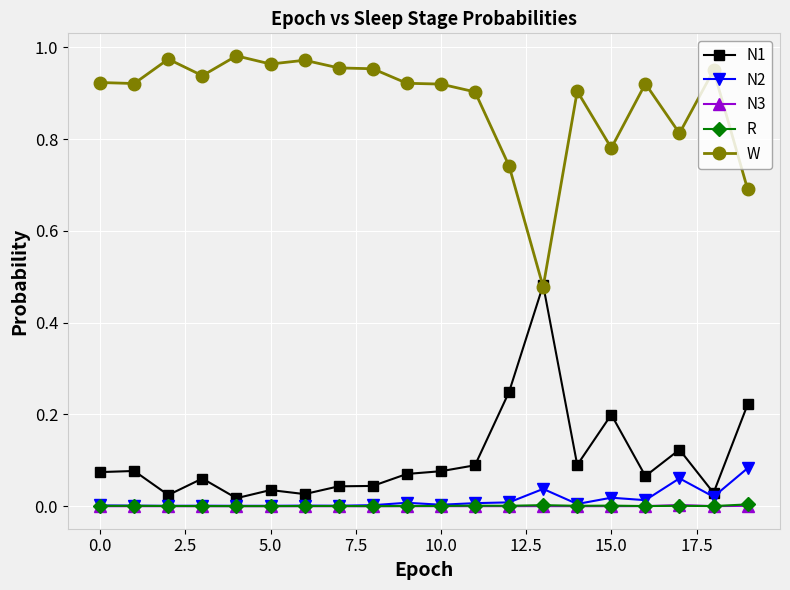

True or false: W and N3 intersect in this chart.

False